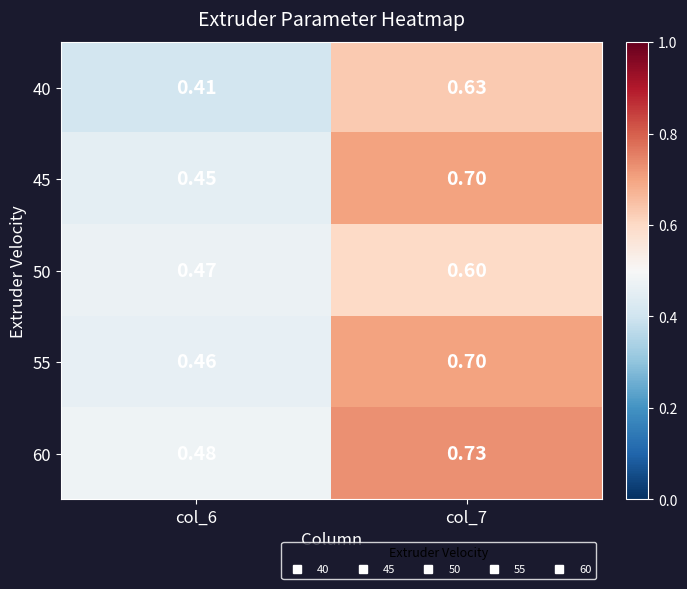

Is the value of 60 at col_6 greater than the value of 55 at col_6?

Yes